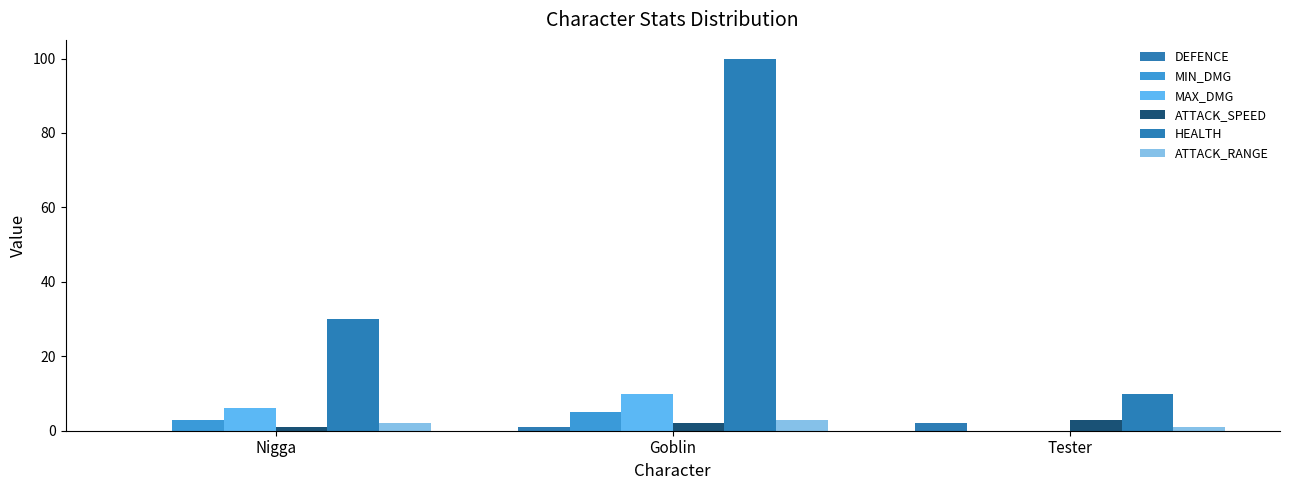

Does the chart contain stacked bars?

No